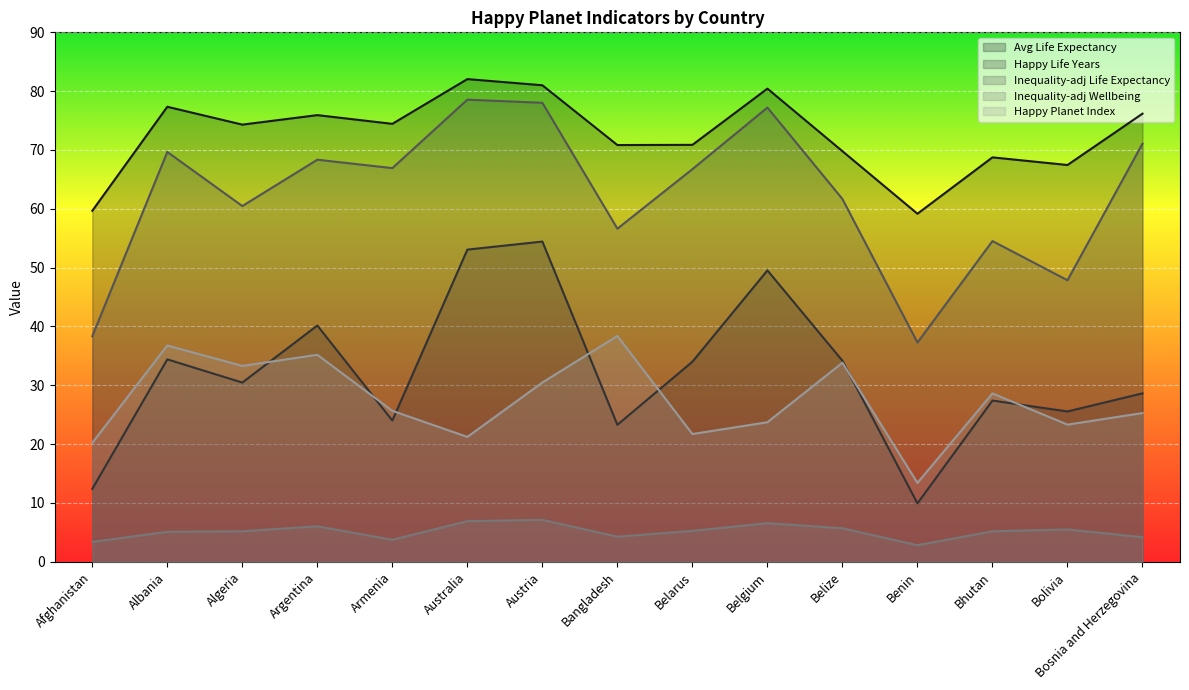

True or false: Avg Life Expectancy and Happy Life Years intersect in this chart.

False